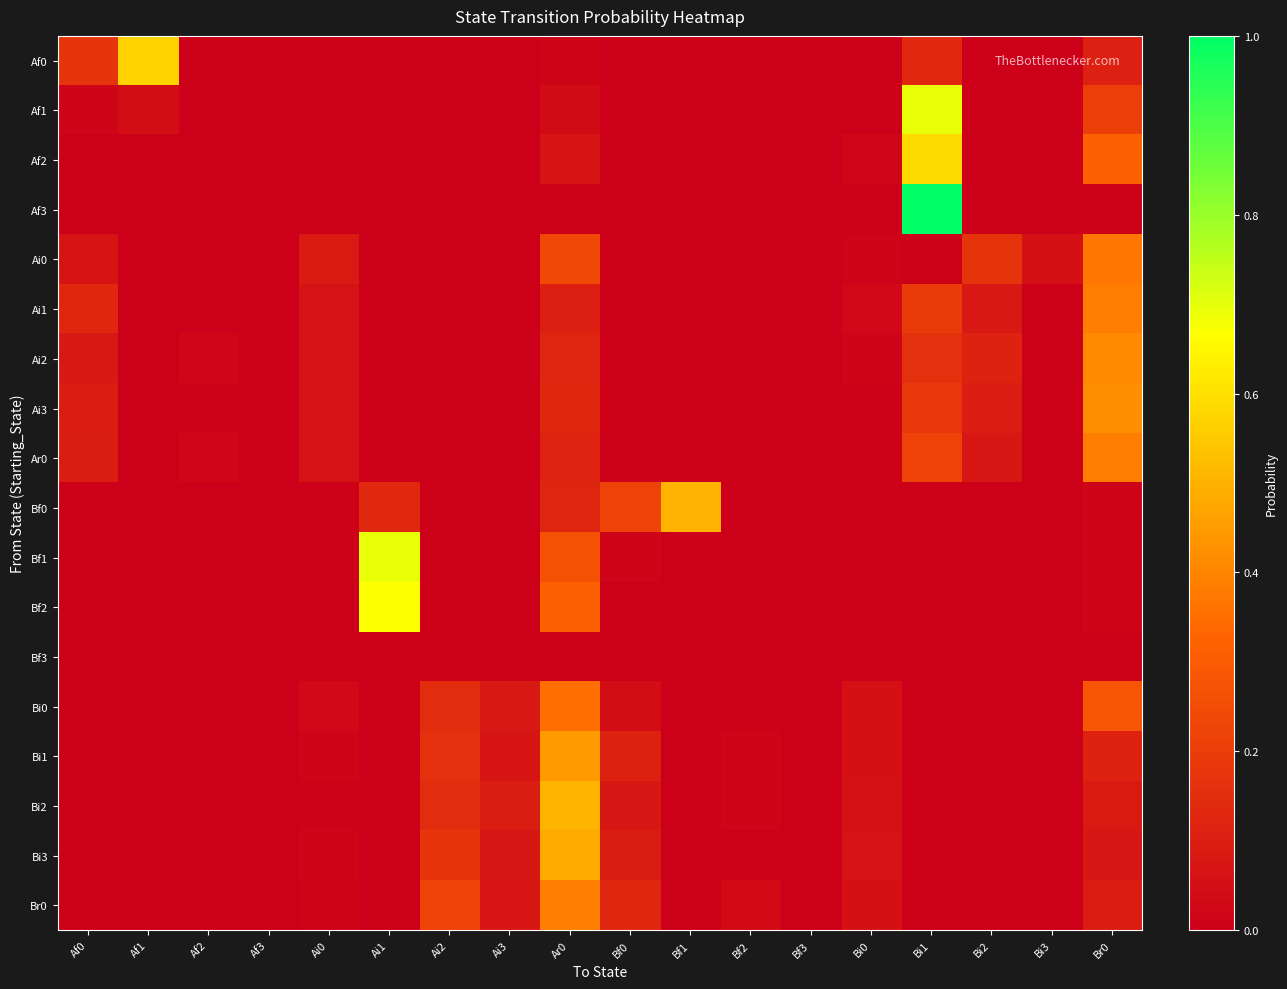

Between Bi1 and Br0, which is larger?

Bi1